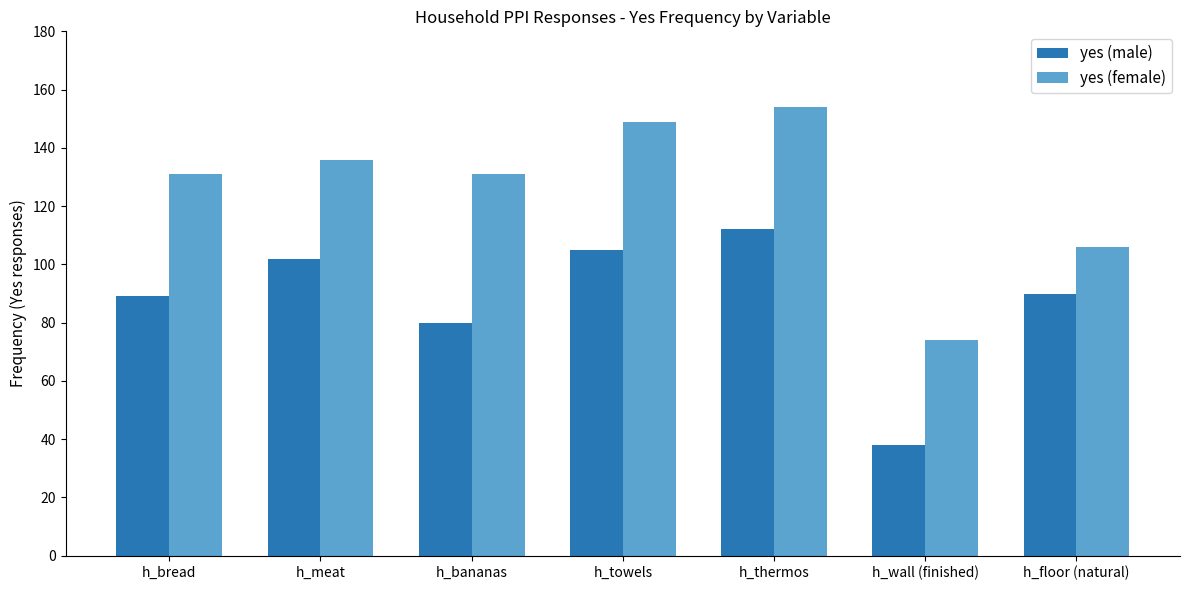

What is the average value of the yes (male) series?

88